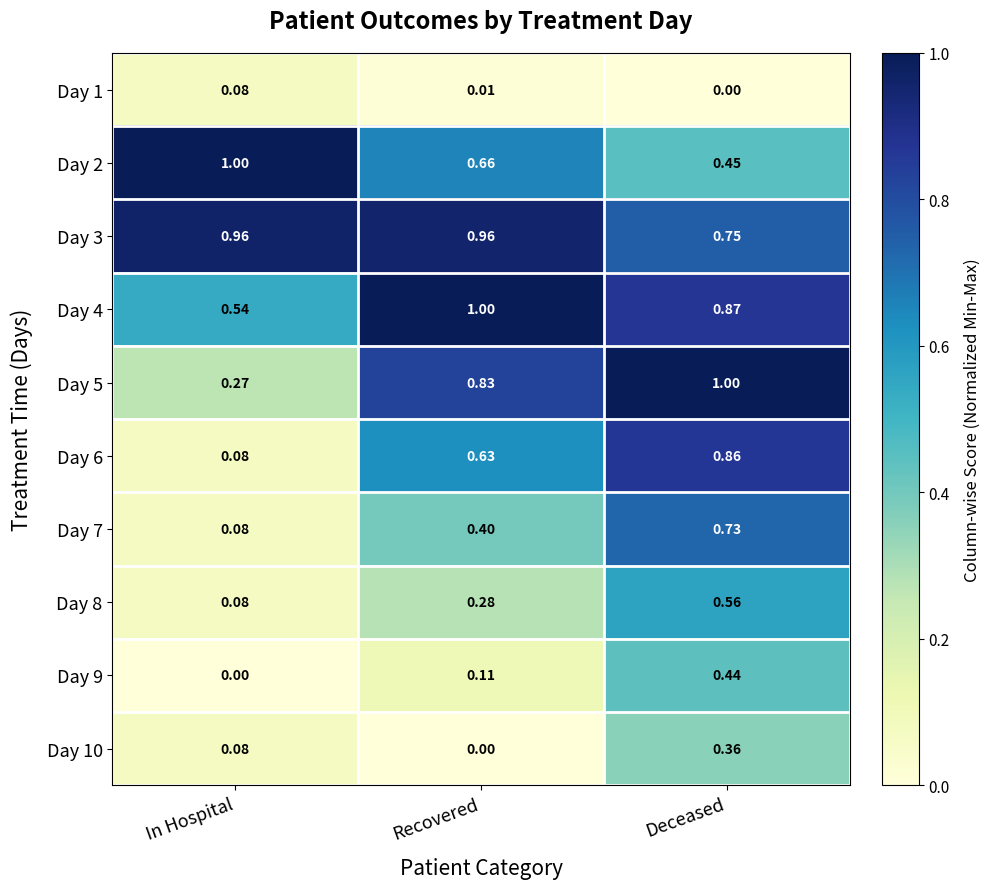

Rank the categories by Day 10 value from highest to lowest.

Deceased, In Hospital, Recovered